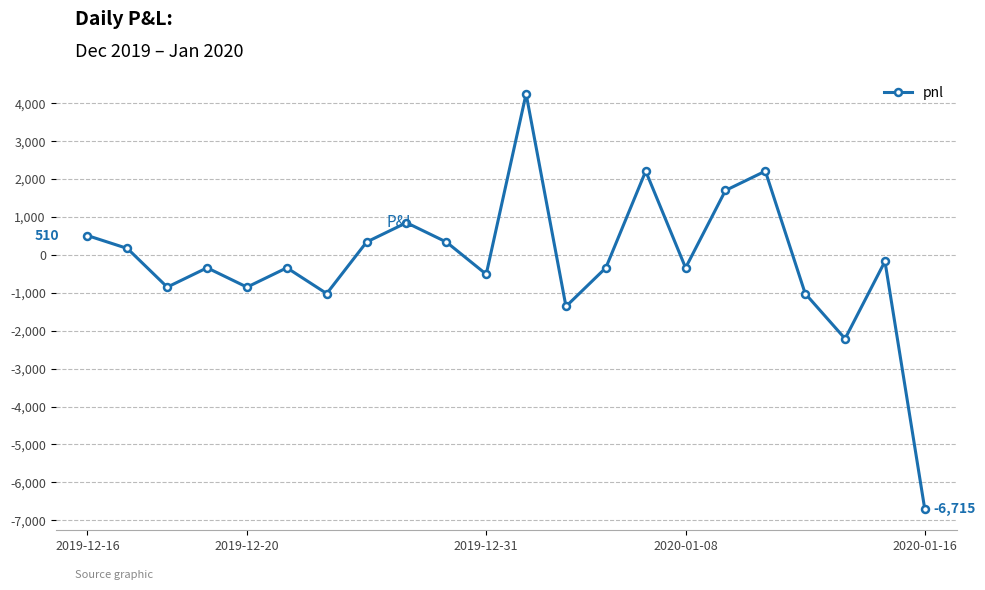

What is the smallest value displayed?

-6715